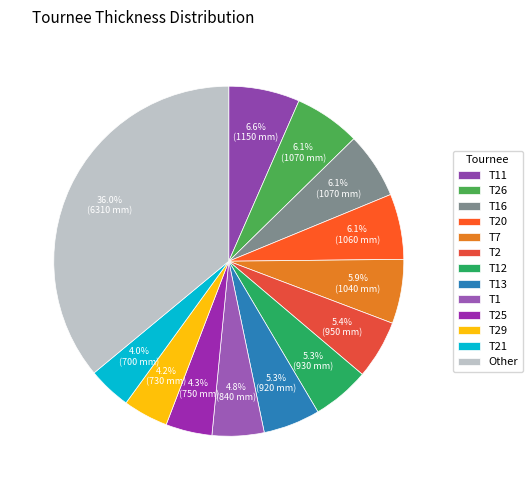

The T20 slice represents 1% of the pie. True or false?

False